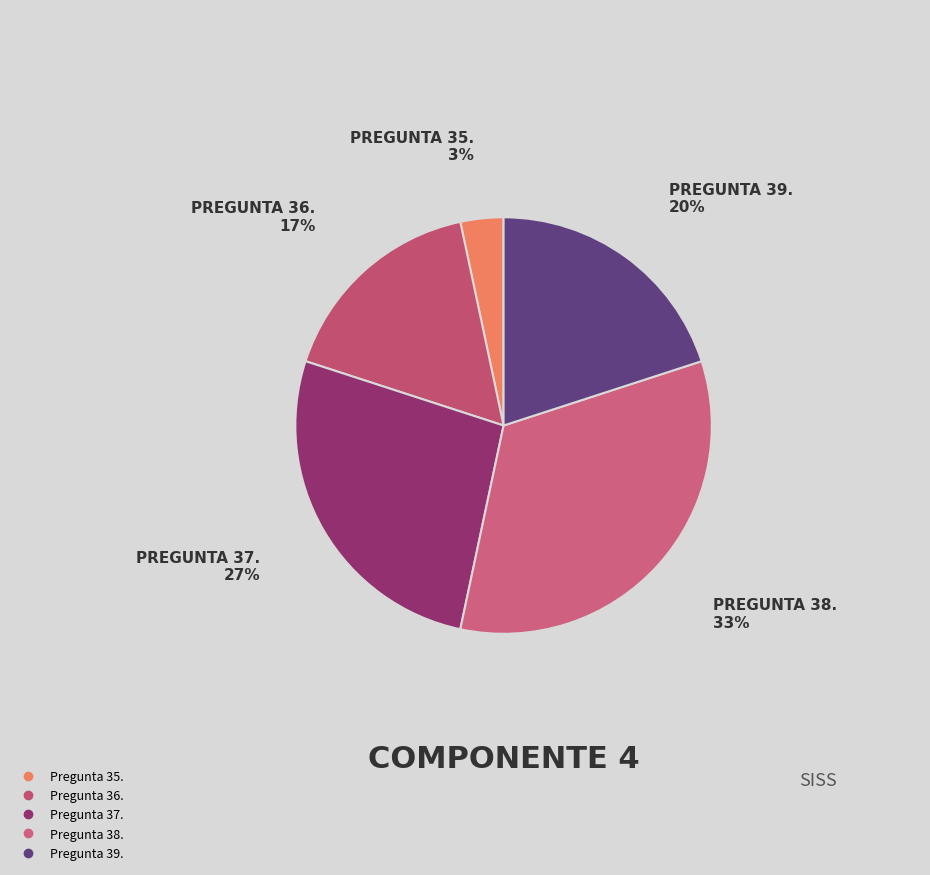

How many segments does this pie chart have?

5